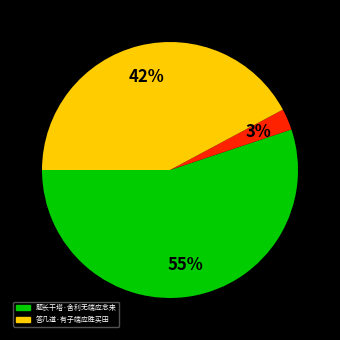

To the nearest percent, what is the difference between the largest and smallest slice percentages?

52%